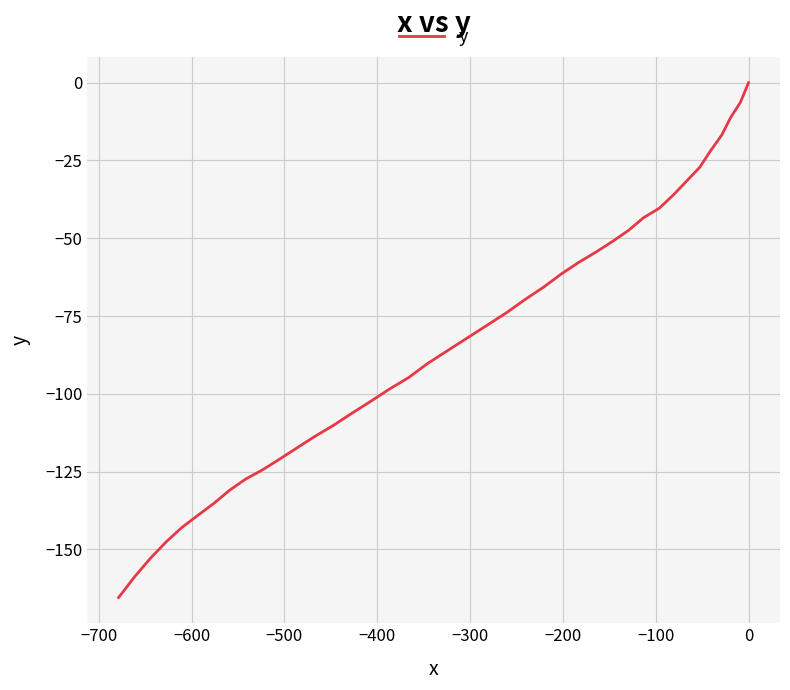

How many lines are shown in the chart?

1